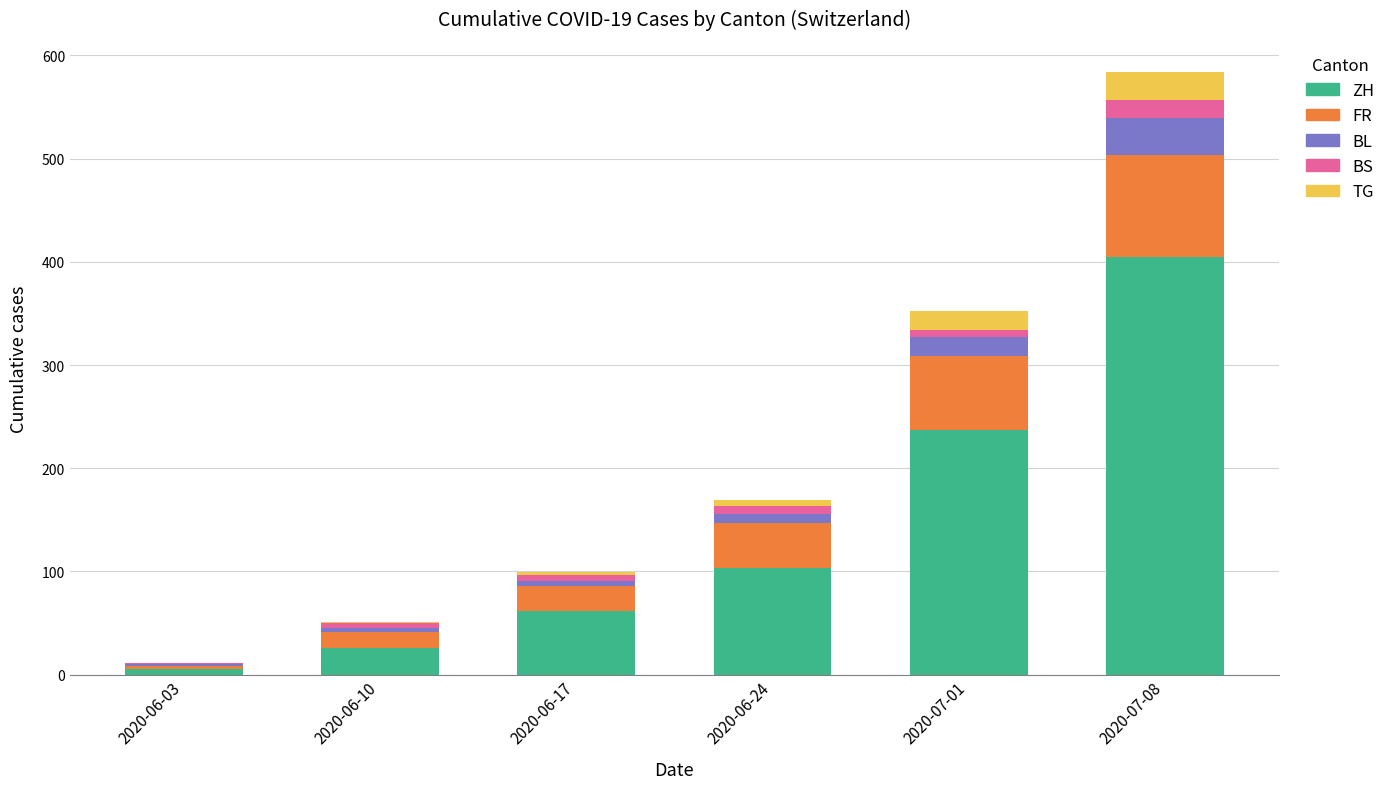

Which category has the highest value in the ZH series?

2020-07-08